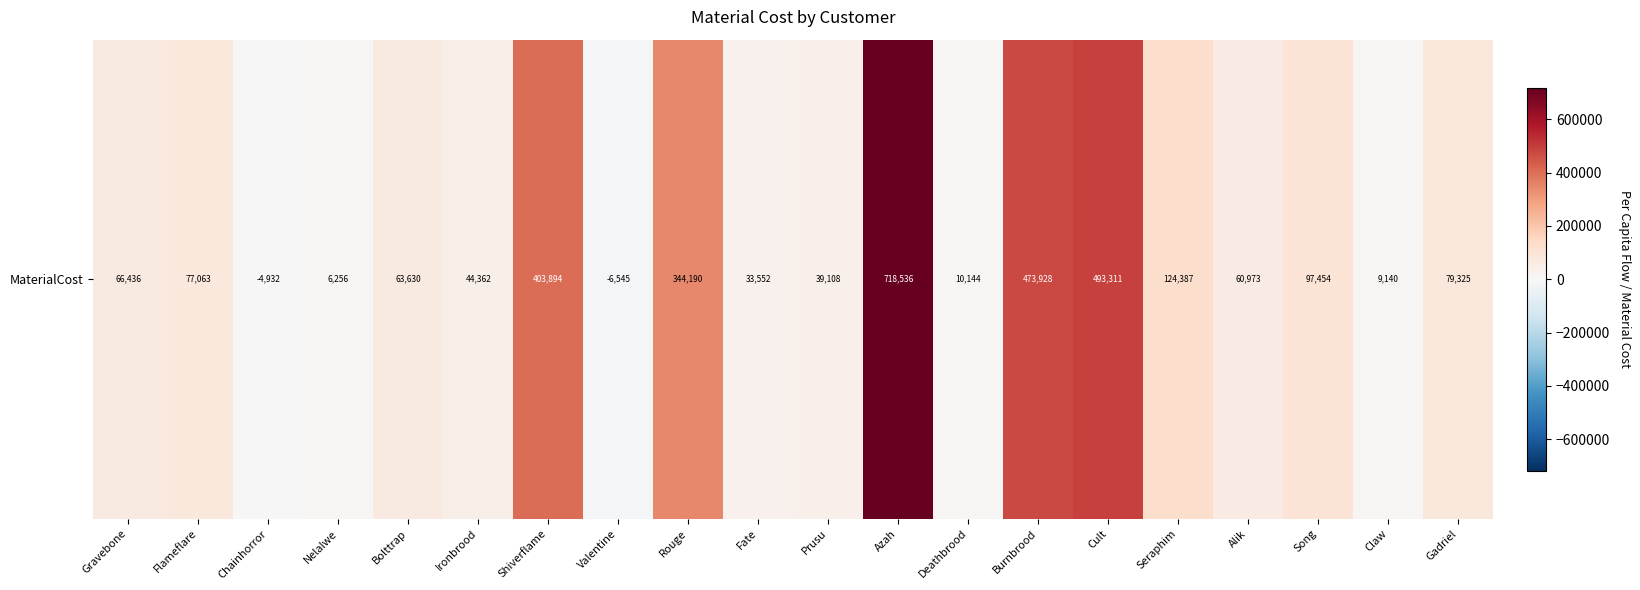

What is the approximate value at Burnbrood?

473928.0